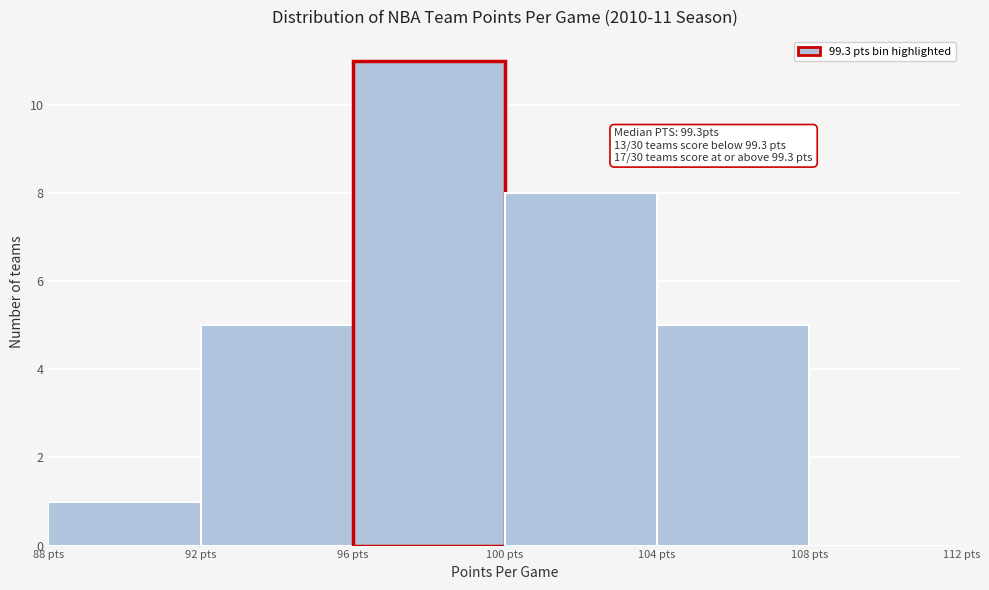

Which range on the x-axis has the tallest bar?

96 to 100